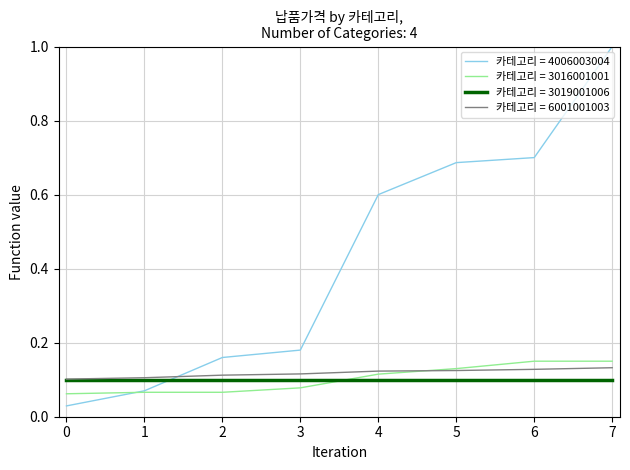

At which category is the sum across all series the highest?

7